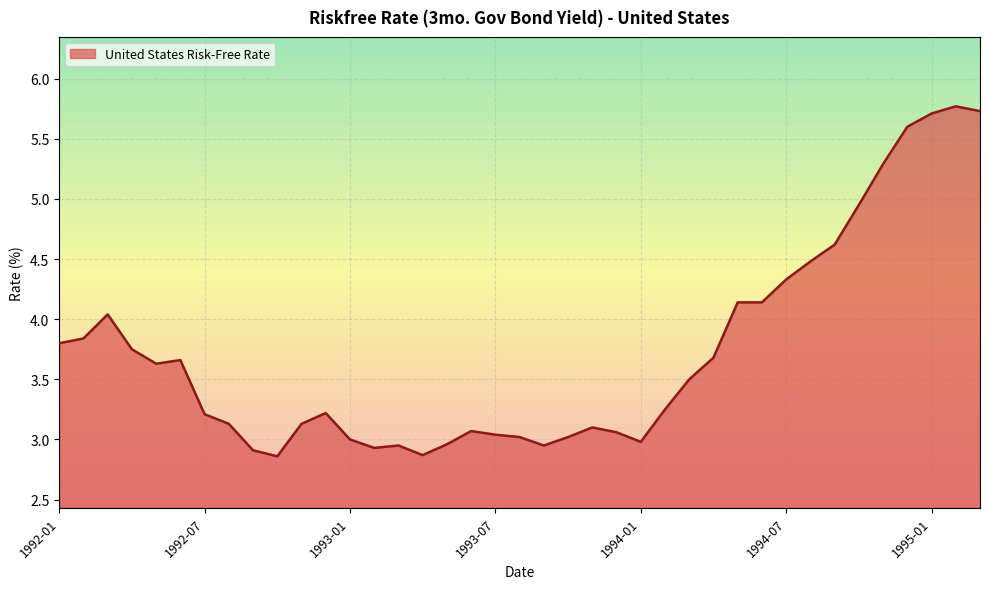

Does the chart display data point markers on the line(s)?

No